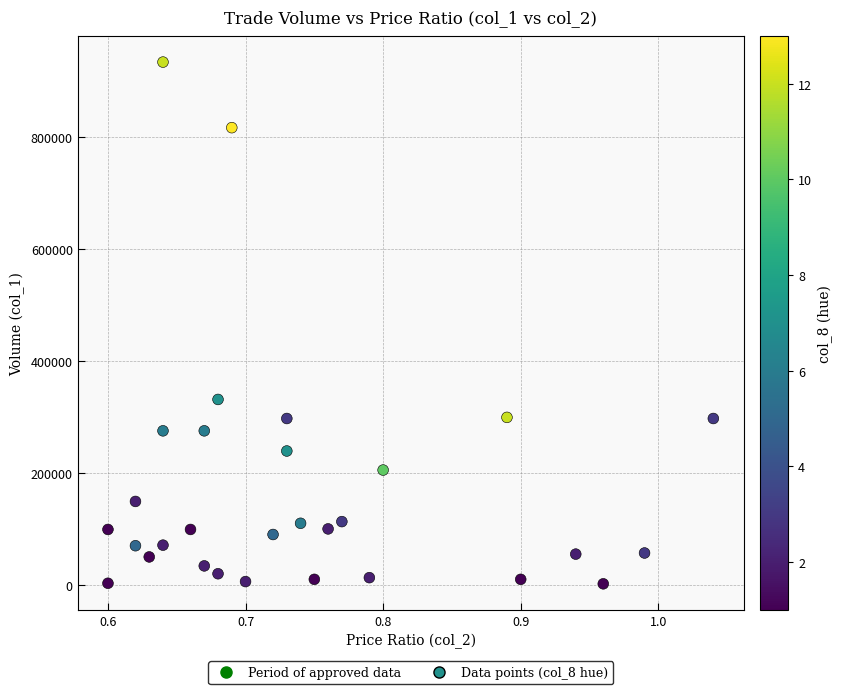

What is the range of Y values (max minus min)?

931000